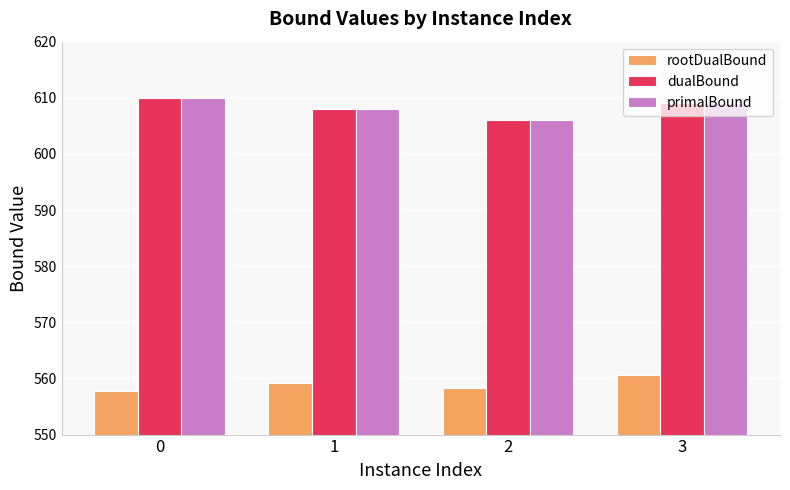

Reading right to left, extract all data points from this chart.

rootDualBound: 3=560.7	2=558.3	1=559.1	0=557.7
dualBound: 3=609.0	2=606.0	1=608.0	0=610.0
primalBound: 3=609.0	2=606.0	1=608.0	0=610.0